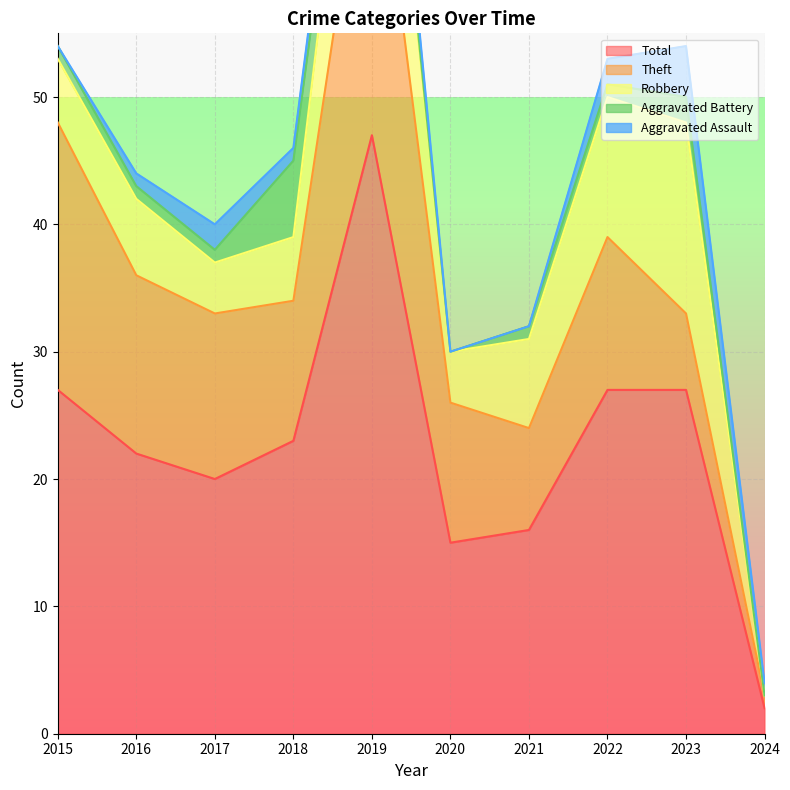

What is the spread (max minus min) of values at 2023?

25